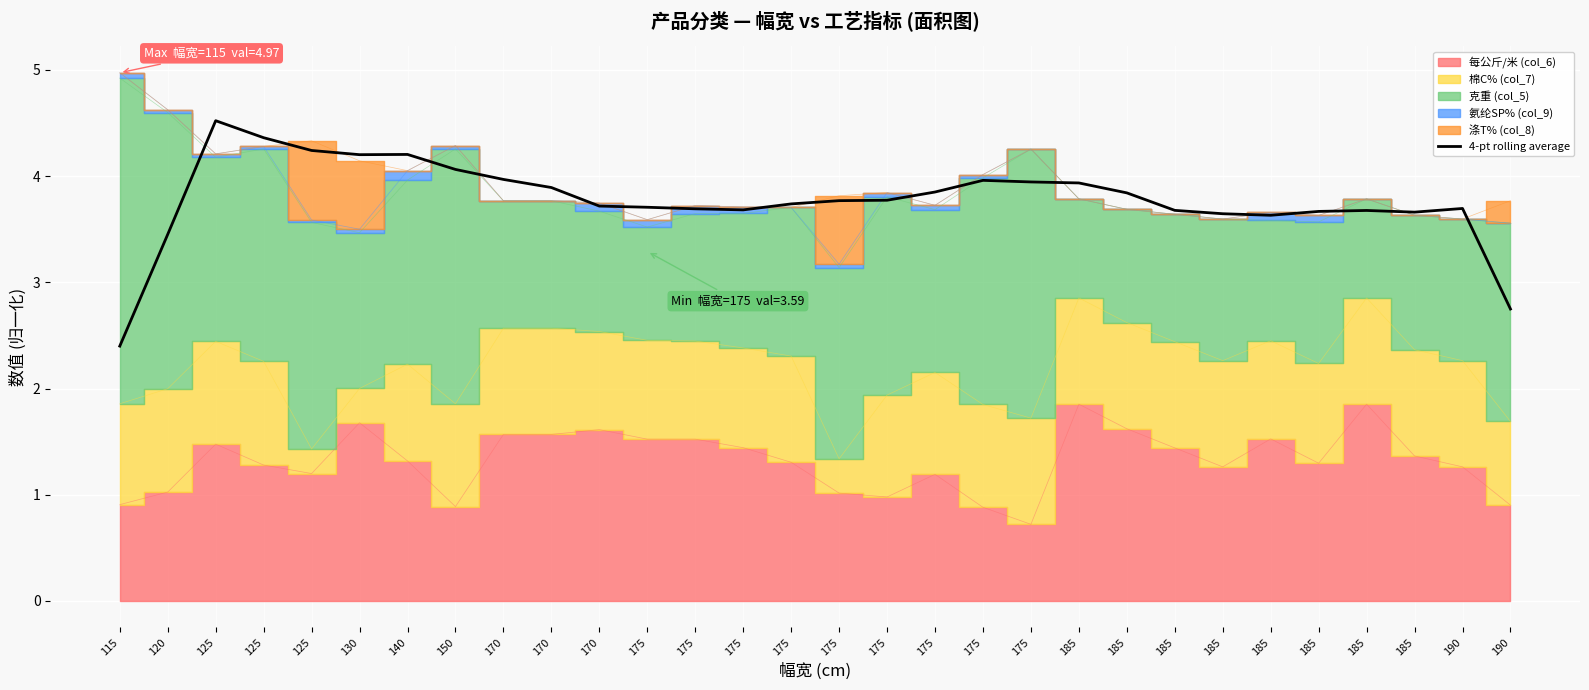

What is the change in value from 140 to 170?

-0.5